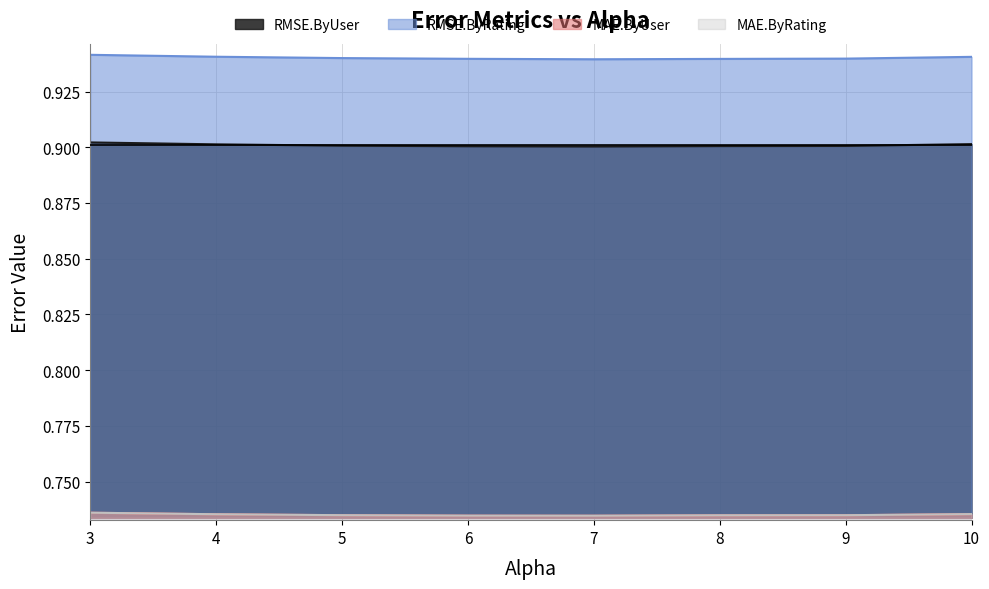

What is the sum of all RMSE.ByRating values?

7.5